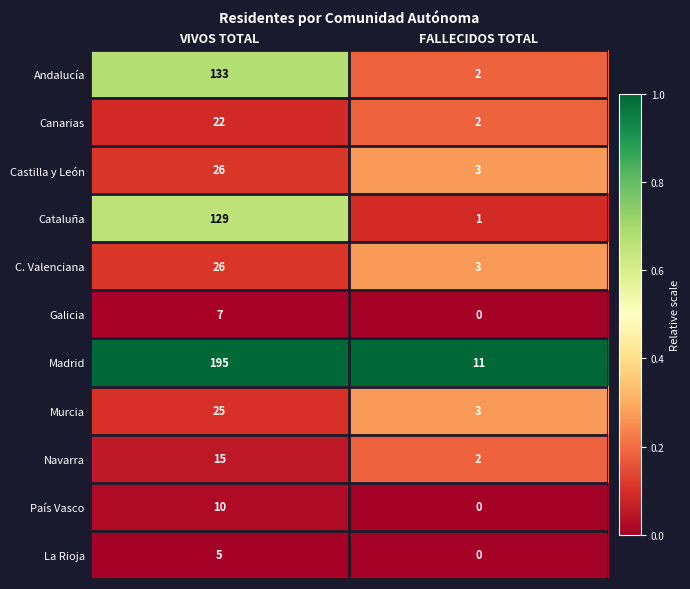

Which category has the lowest value in the Navarra series?

FALLECIDOS TOTAL